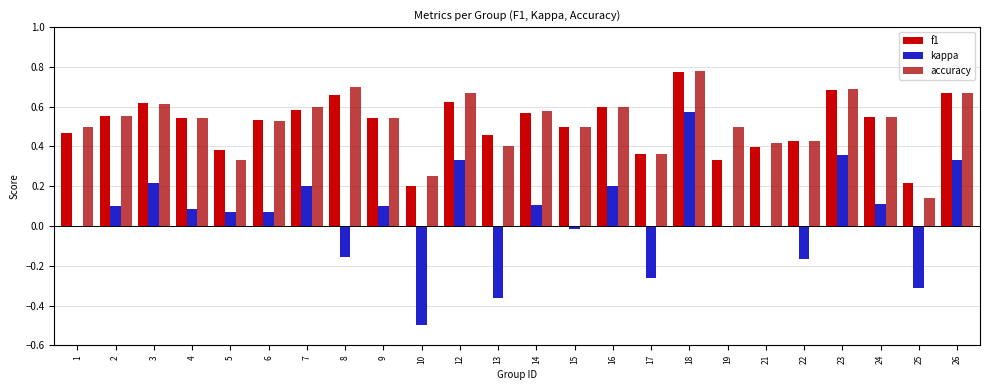

What value does the f1 series have at 1?

0.5